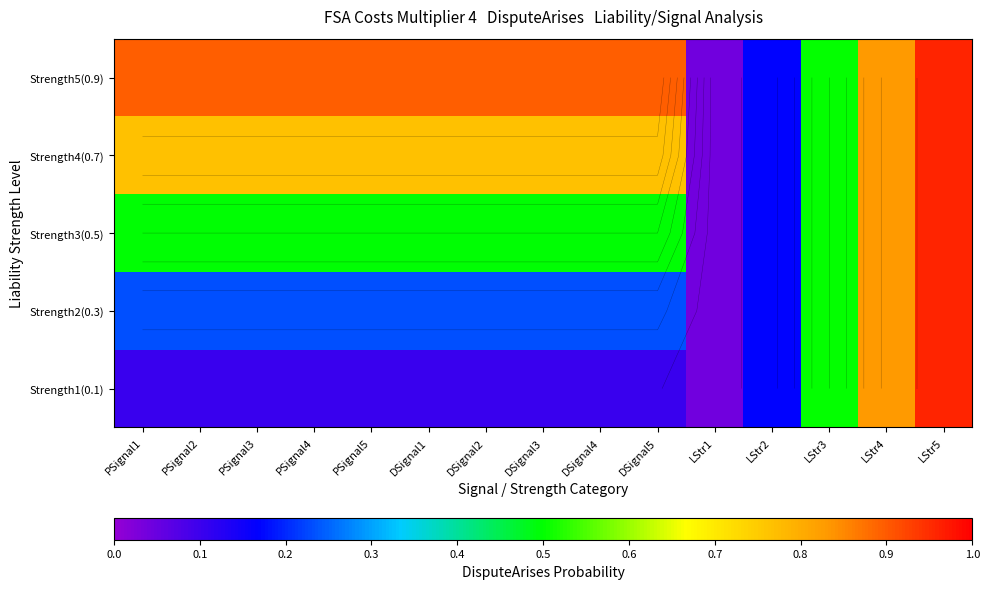

List the series in order of their peak value, highest first.

Strength1(0.1), Strength2(0.3), Strength3(0.5), Strength4(0.7), Strength5(0.9)